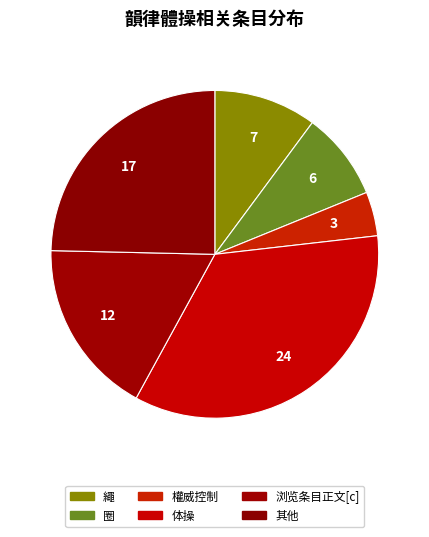

Which slice is the largest?

体操